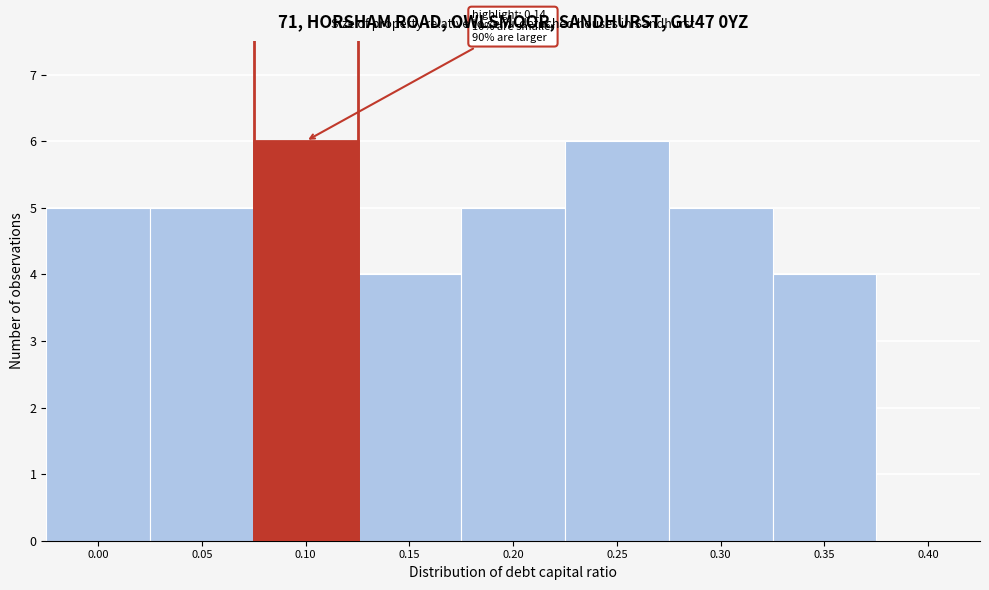

Reading left to right, extract all data points from this chart.

0.00=5	0.05=5	0.10=6	0.15=4	0.20=5	0.25=6	0.30=5	0.35=4	0.40=0